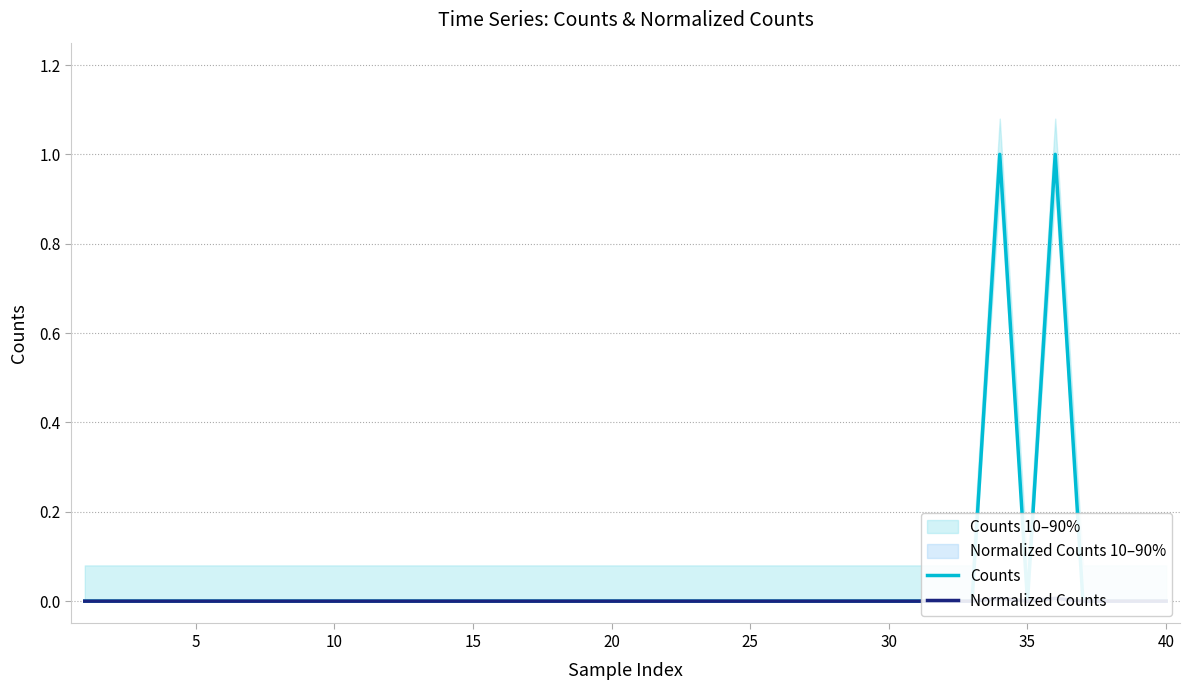

How many Counts values are between 0 and 1?

40